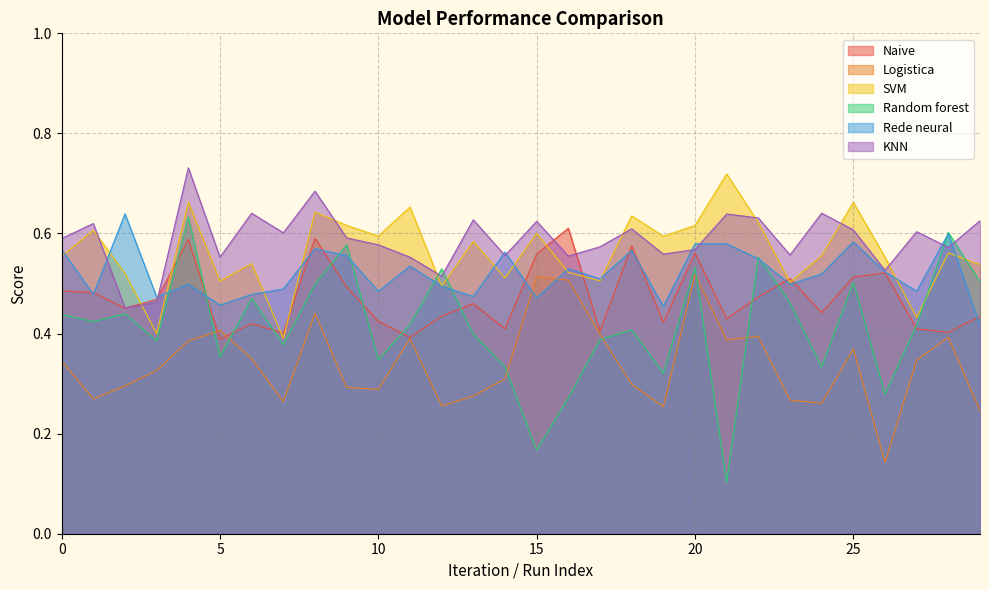

List the series in order of their peak value, lowest first.

Logistica, Naive, Random forest, Rede neural, SVM, KNN